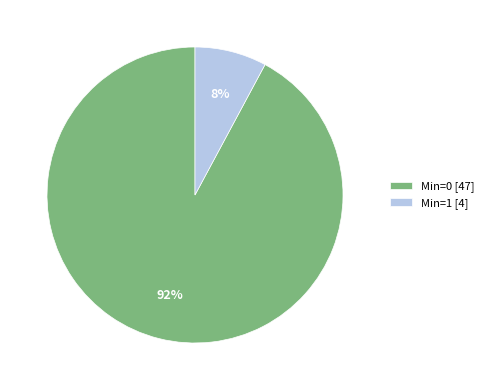

What percentage is the Min=0 [47] slice, to the nearest percent?

92%